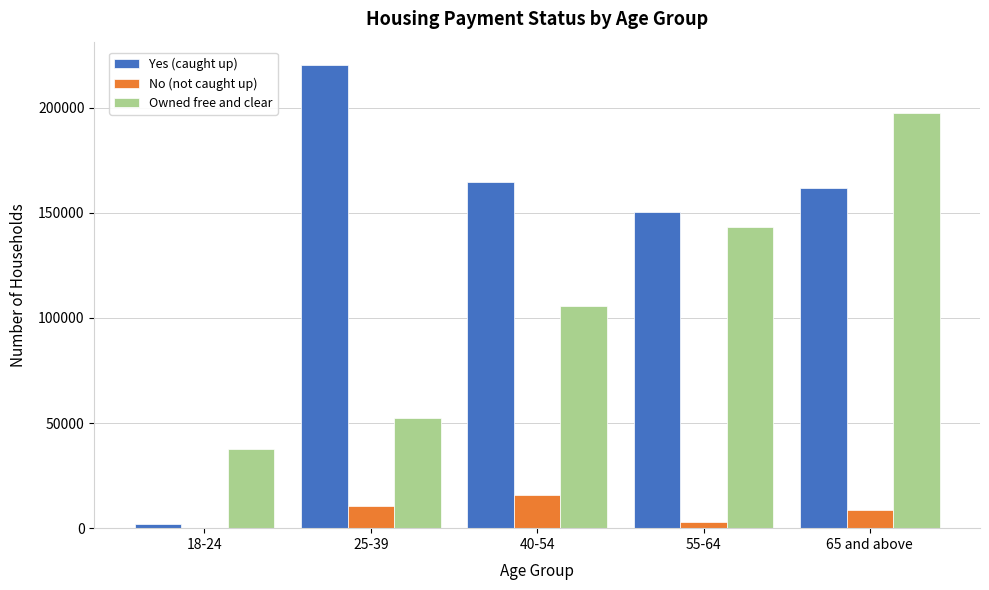

Reading left to right, what are all the values shown in this chart?

Yes (caught up): 18-24=2008	25-39=220318	40-54=164691	55-64=150181	65 and above=161861
No (not caught up): 18-24=0	25-39=10337	40-54=15602	55-64=3098	65 and above=8613
Owned free and clear: 18-24=37526	25-39=52358	40-54=105424	55-64=143097	65 and above=197230